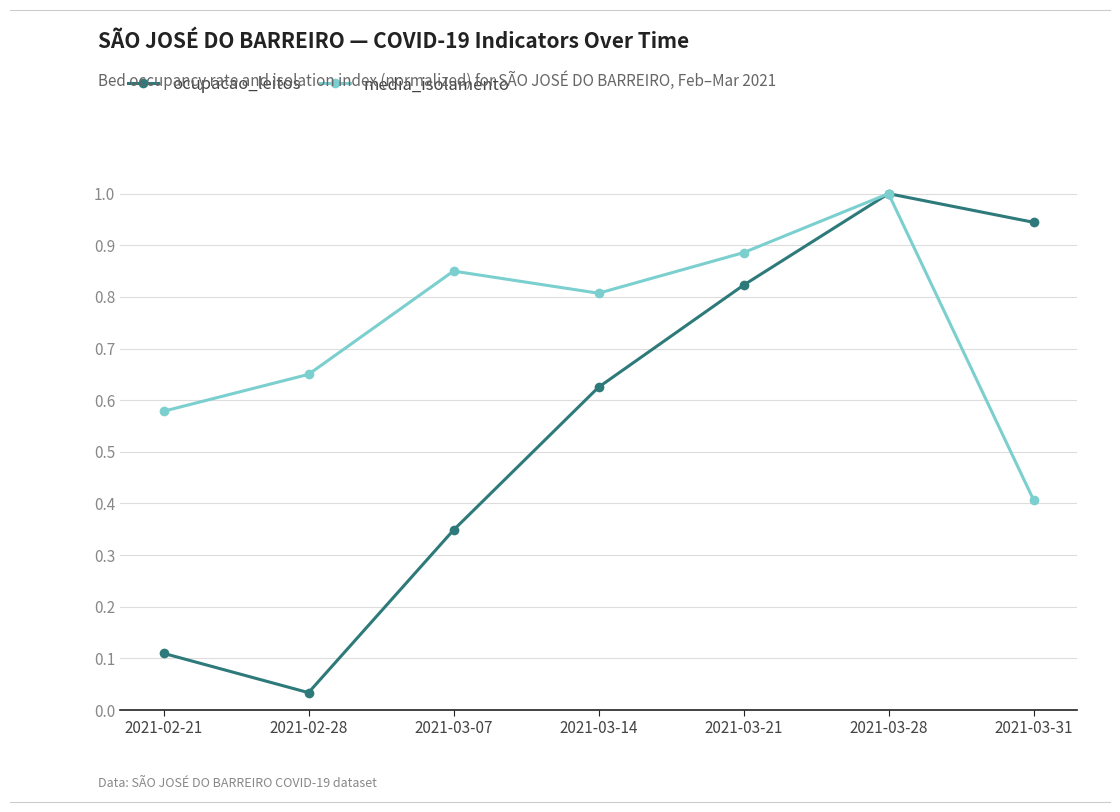

Is it true that media_isolamento equals 0.3 at 2021-02-28?

False